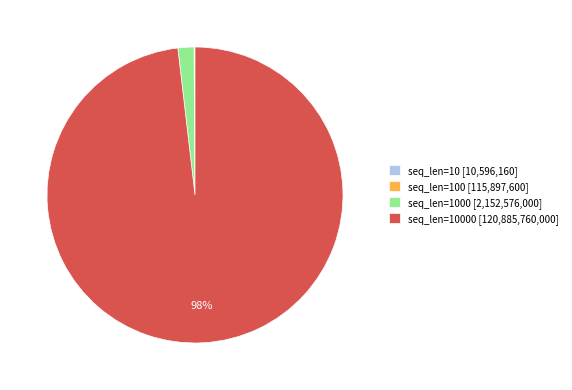

What is the largest slice in the pie chart?

seq_len=10000 [120,885,760,000]